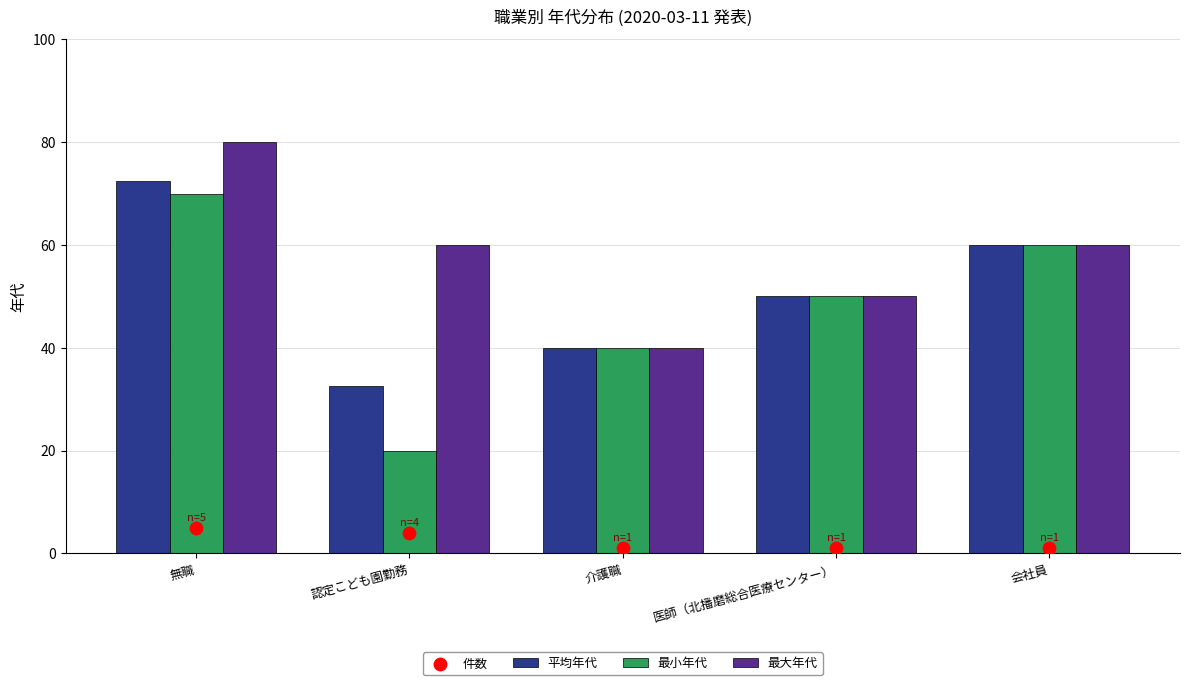

Which series has the largest total across all categories?

最大年代